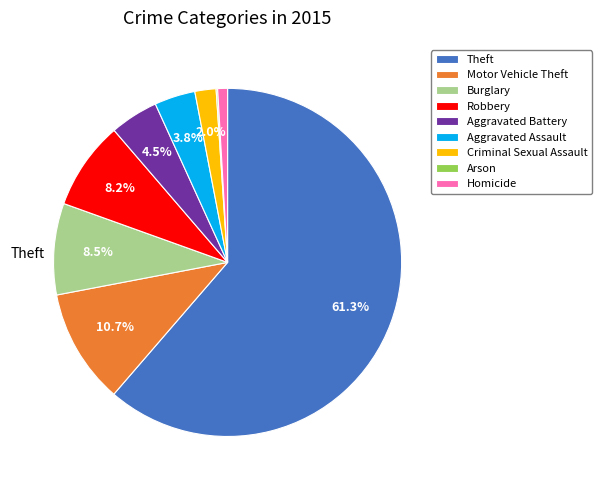

Is Aggravated Assault the majority of the pie?

No